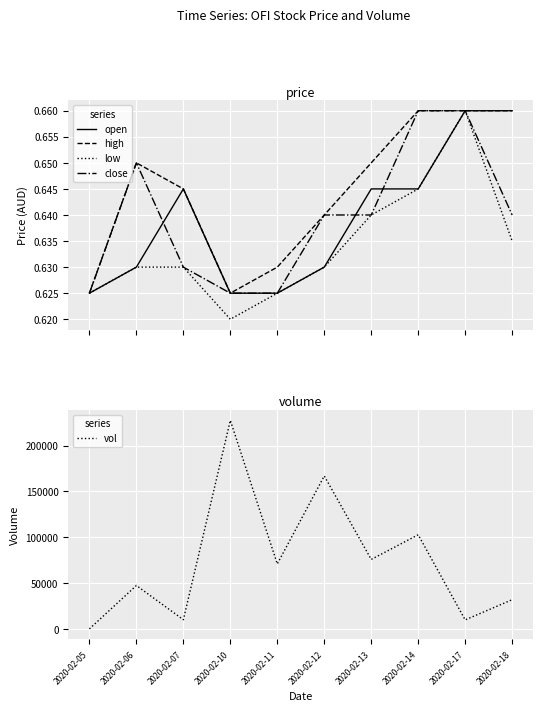

How many intersections are there between open and close?

3